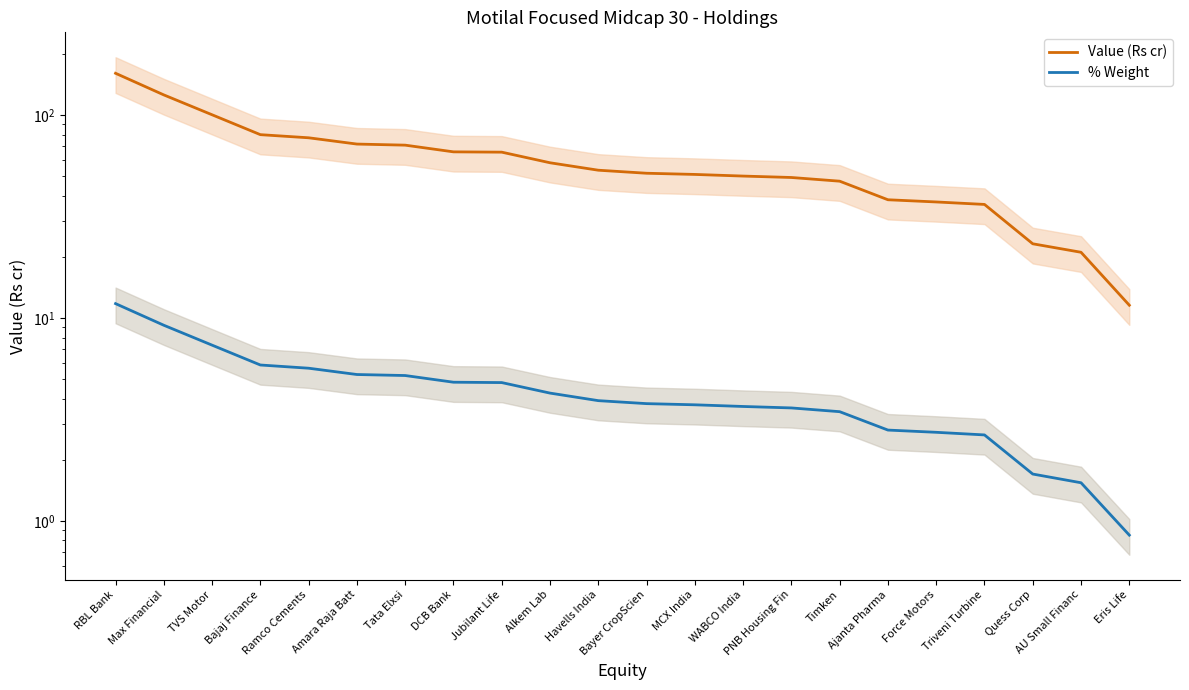

The Value (Rs cr) series shows 29.2 at Bajaj Finance. True or false?

False